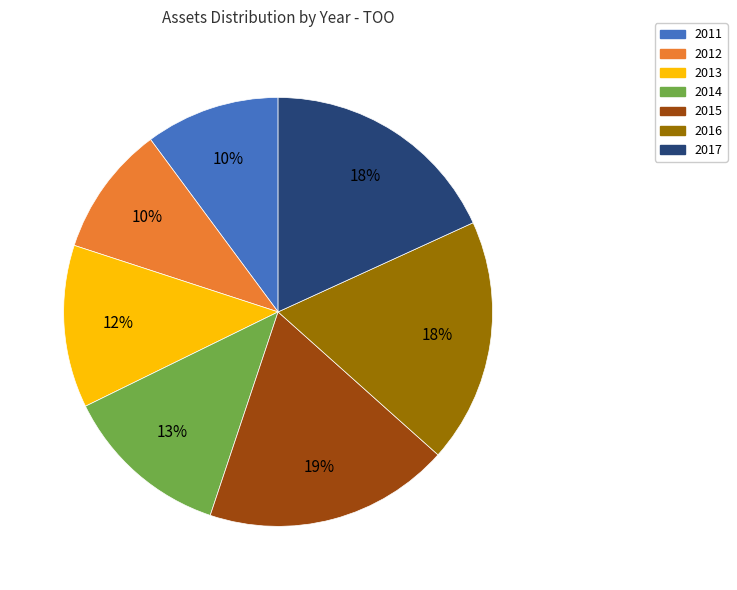

Is it true that 2012 is 10% of the pie?

True